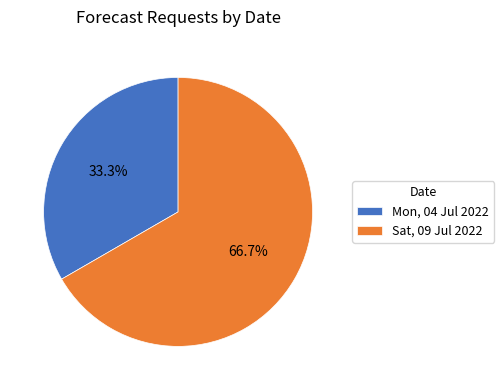

What is the ratio of the value at Sat, 09 Jul 2022 to the value at Mon, 04 Jul 2022?

2.0